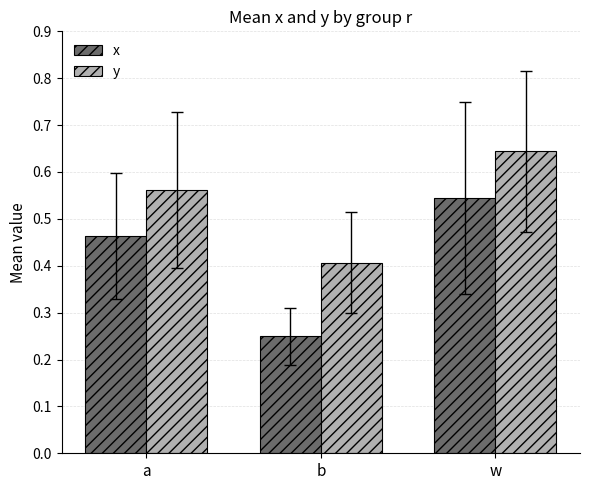

What are all the series names shown in the legend?

x, y